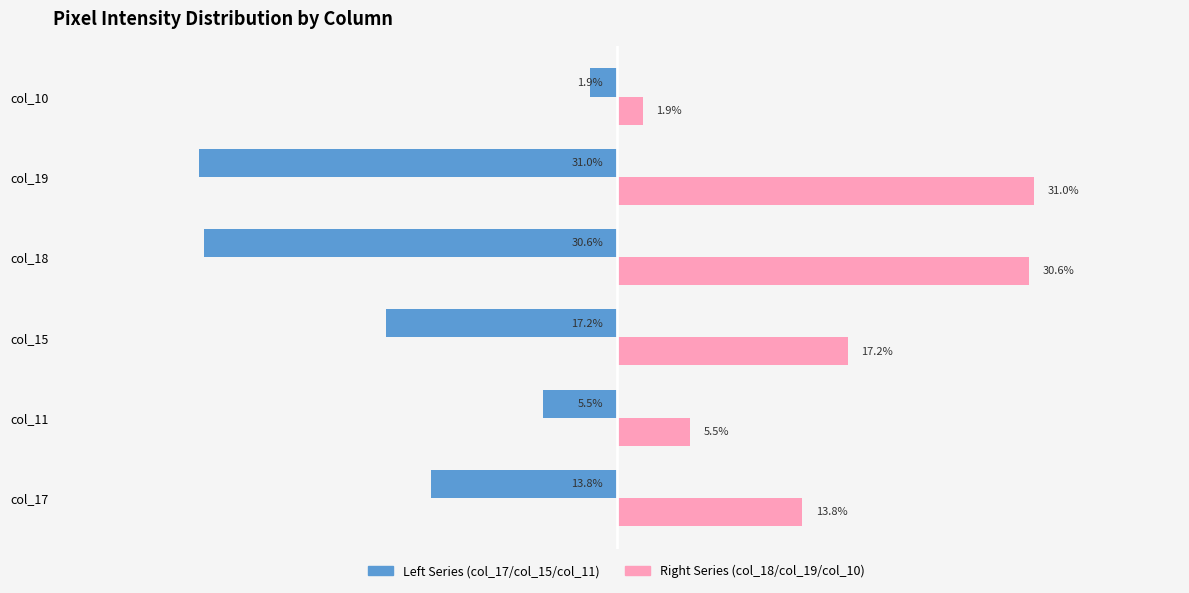

Which category has the lowest value across all series?

col_19